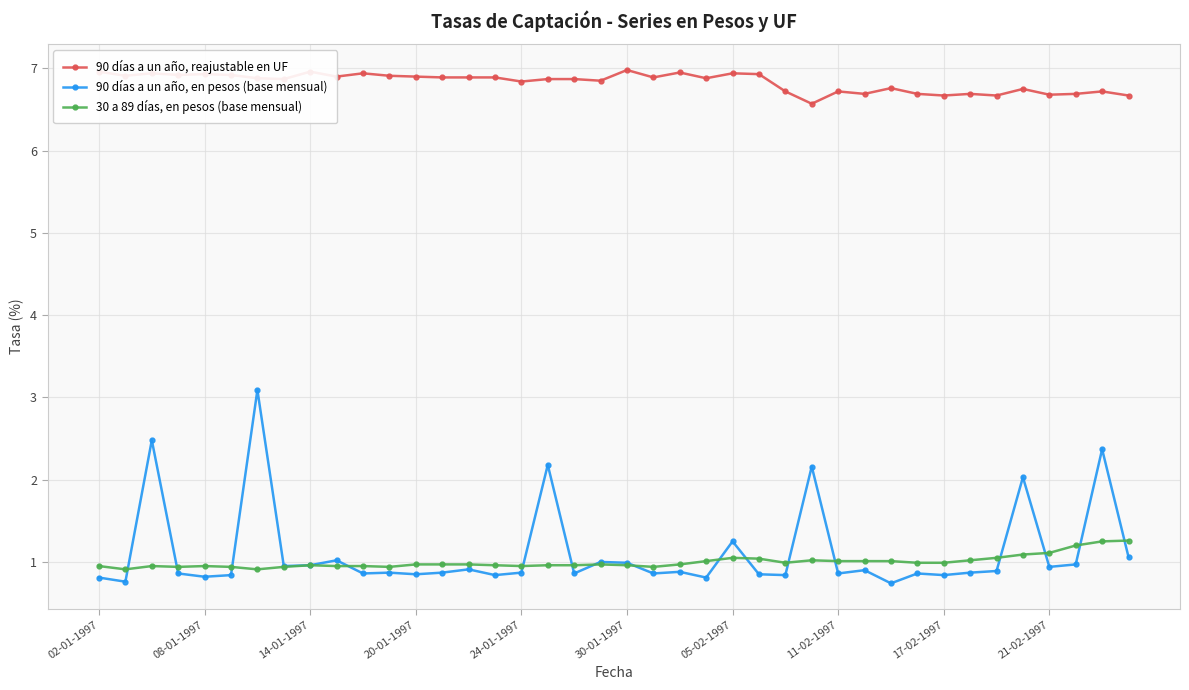

Is this an area chart (filled region under the line)?

No